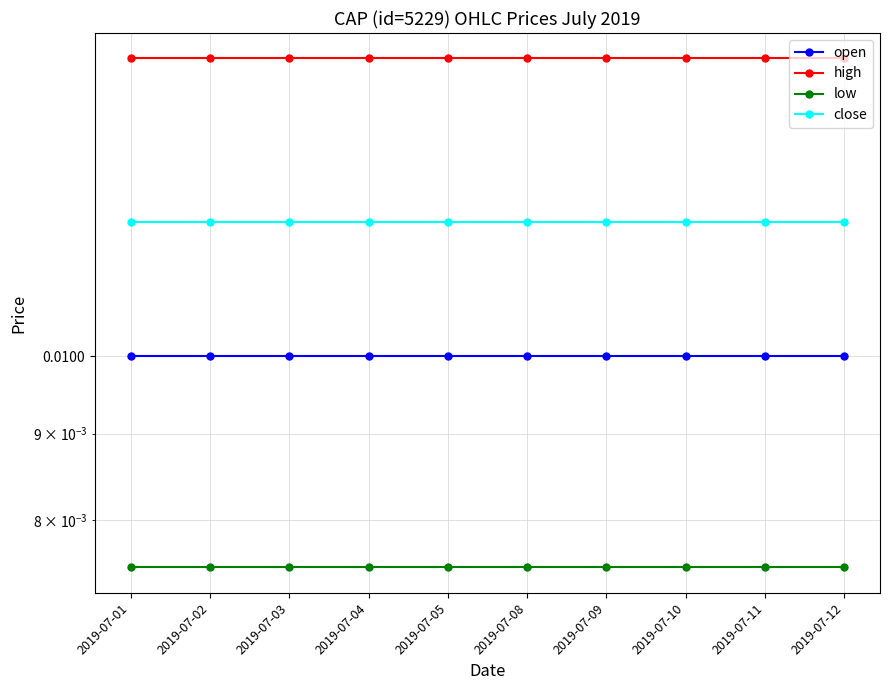

Rank the series by their average value, from highest to lowest.

high, close, open, low